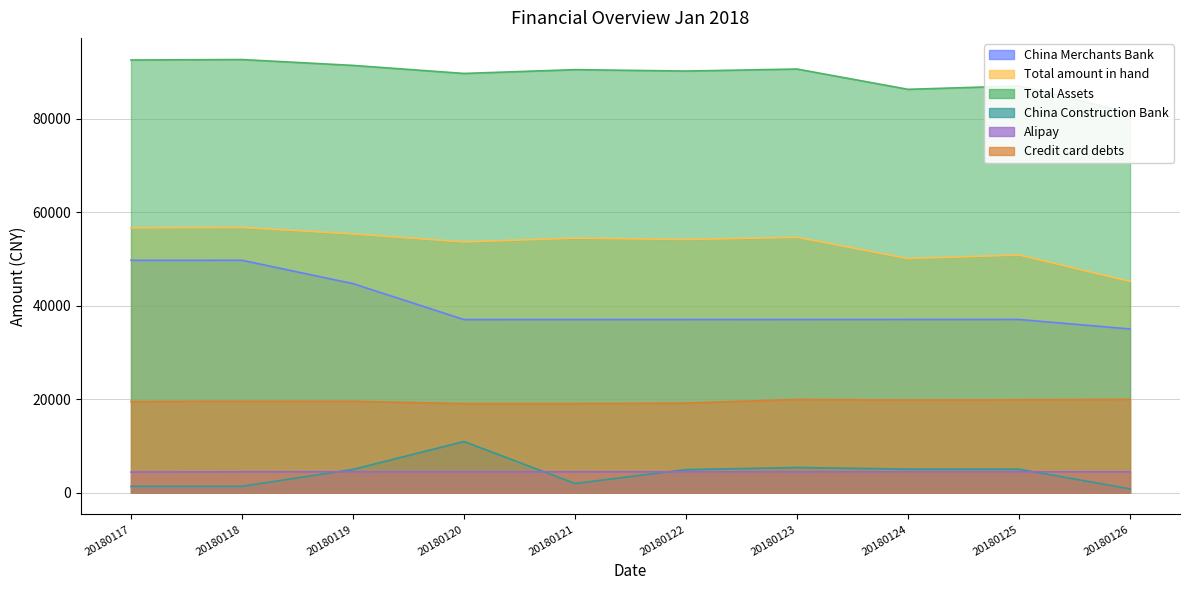

What is the approximate value of Total amount in hand at 20180123?

54655.5